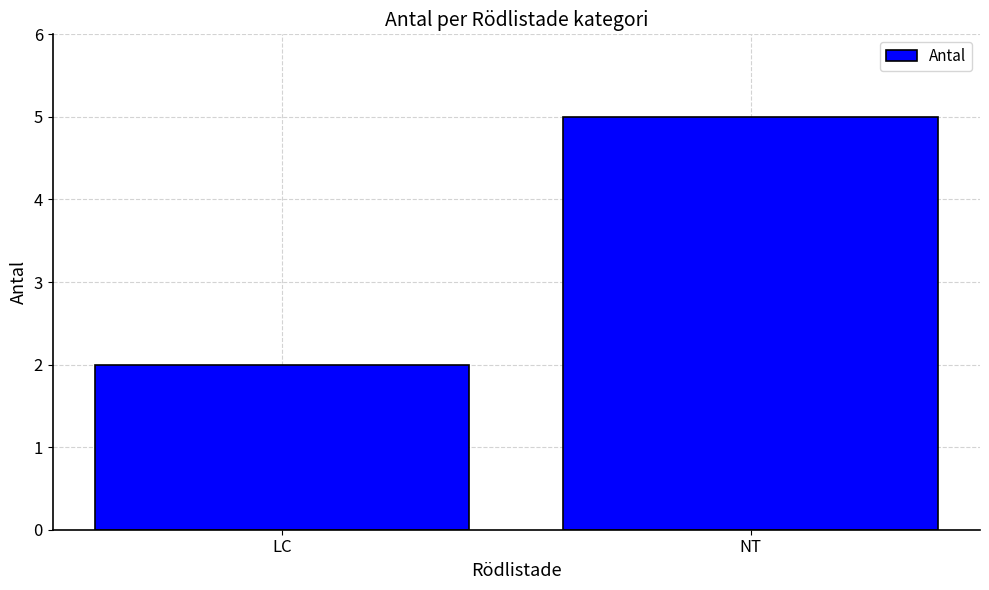

What is the sum of the values at NT and LC?

7